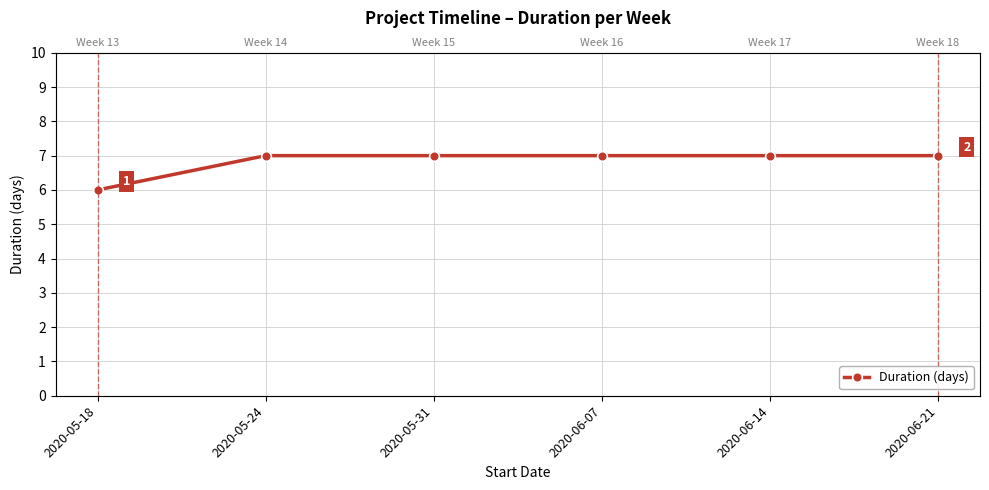

True or false: the data shows 7 at 2020-06-14.

True